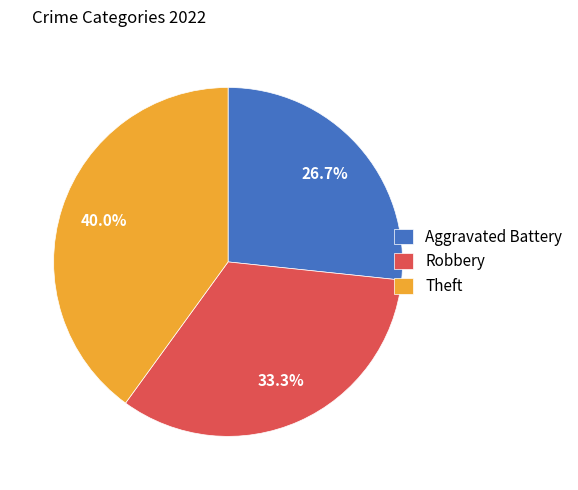

Rank the categories by value from lowest to highest.

Aggravated Battery, Robbery, Theft